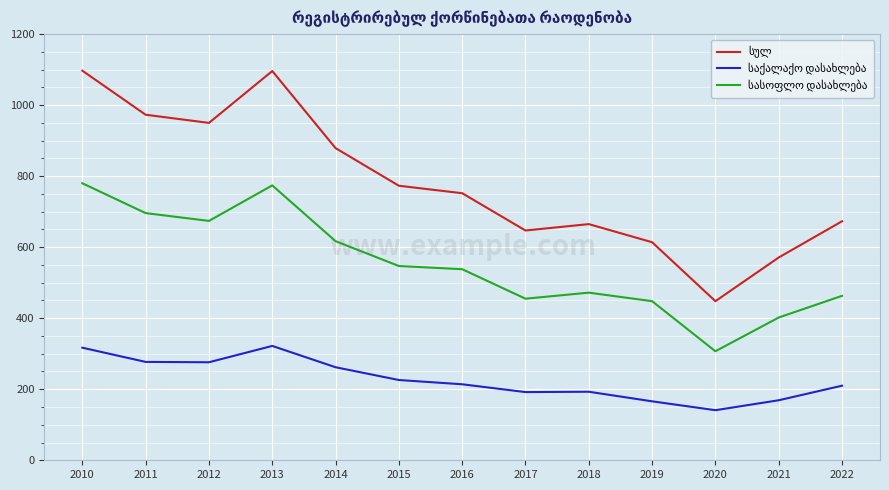

What is the difference between the highest and lowest values at 2013?

774